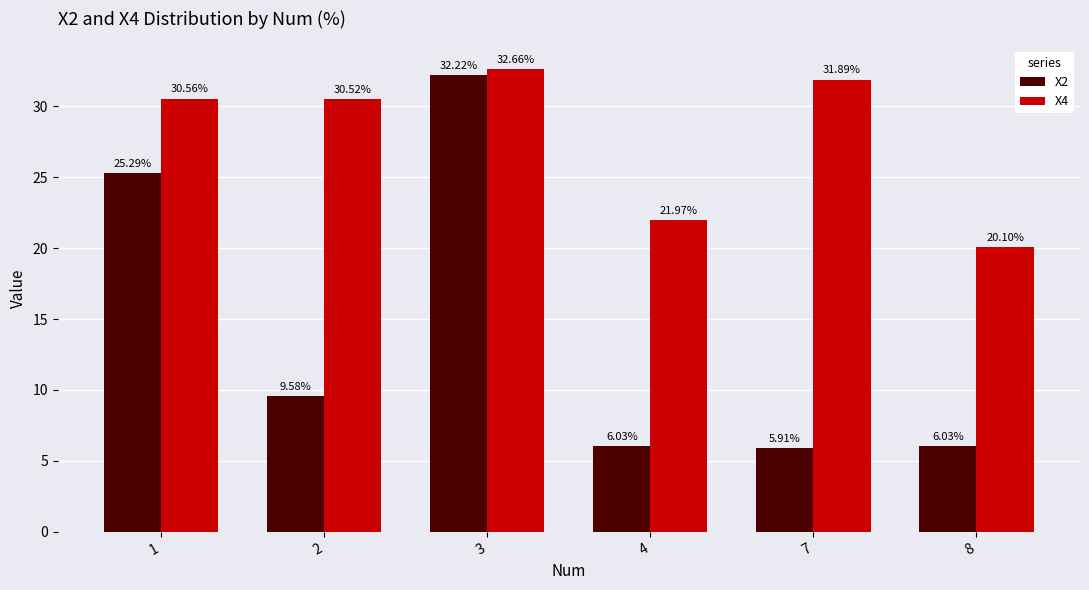

What is the average value of the X2 series?

14.2